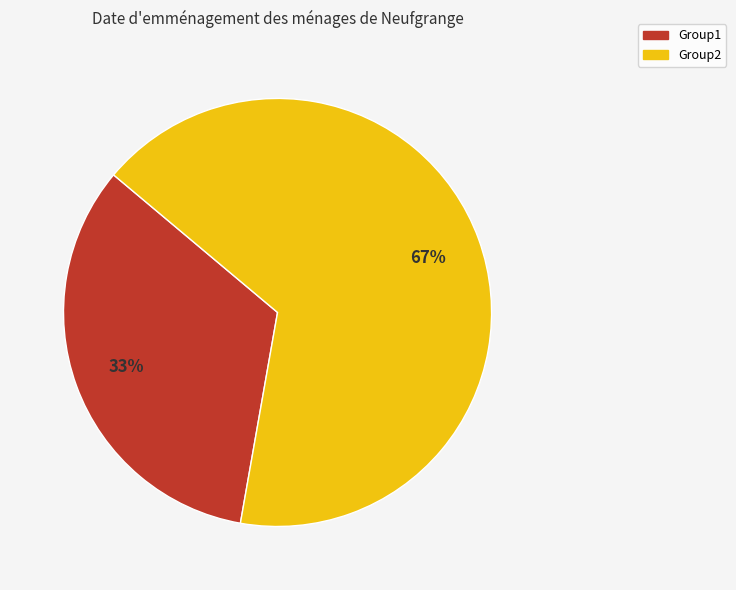

To the nearest percent, what is the combined percentage of Group2 and Group1?

100%